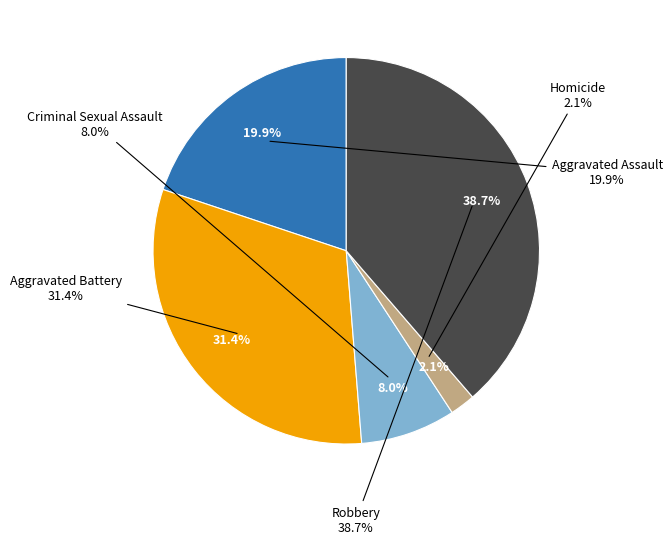

What is the ratio of the value at Criminal Sexual Assault to the value at Aggravated Battery?

0.3